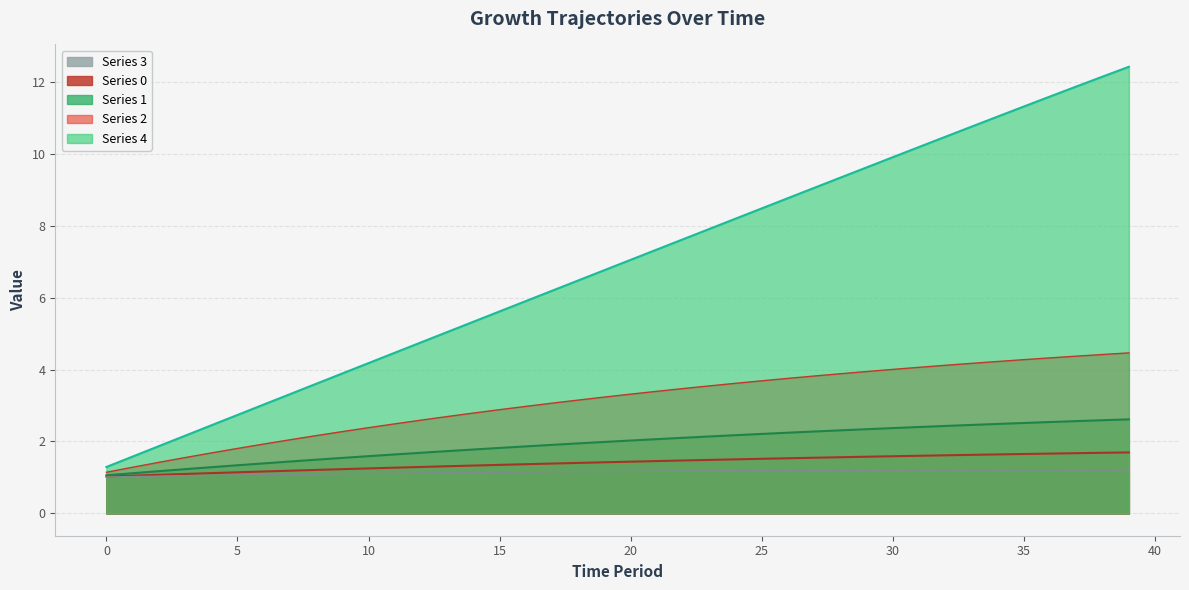

What is the label of the 9th point from the right?

31